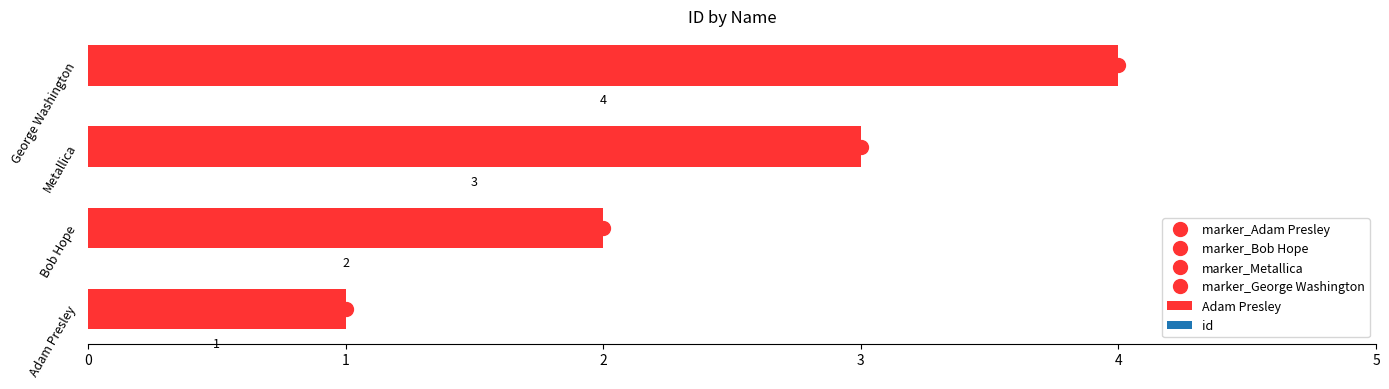

What is the sum of all values?

10